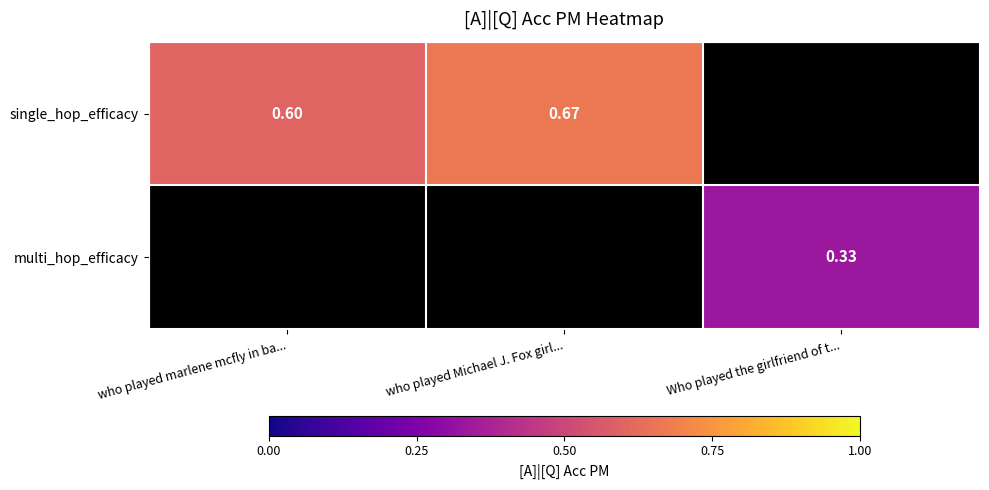

What is the smallest value displayed?

0.3